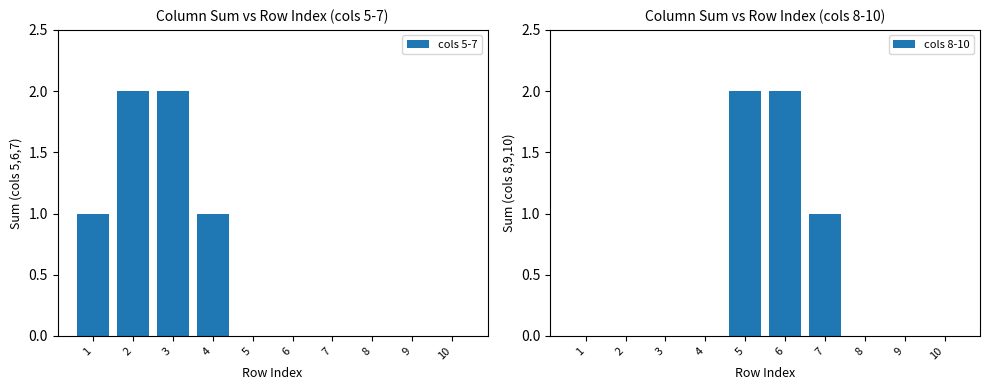

The cols 5-7 series shows 1 at 10. True or false?

False